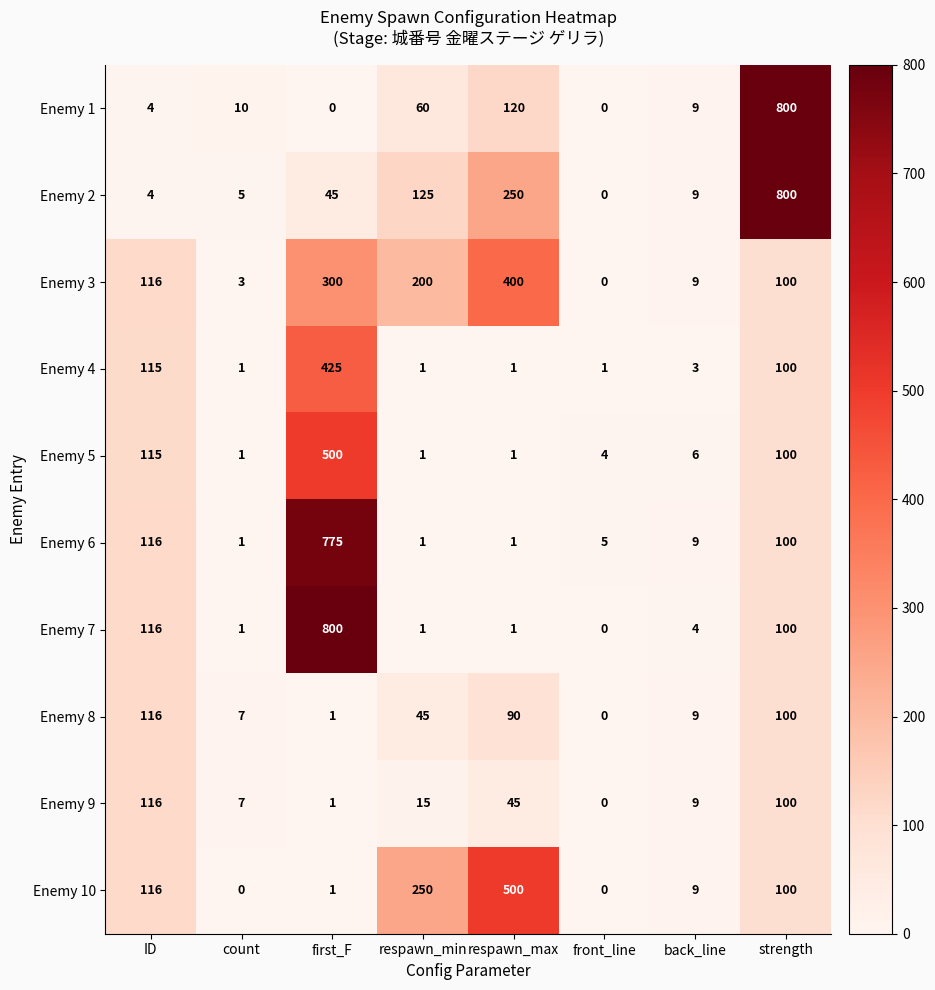

What is the total value across all series at first_F?

2848